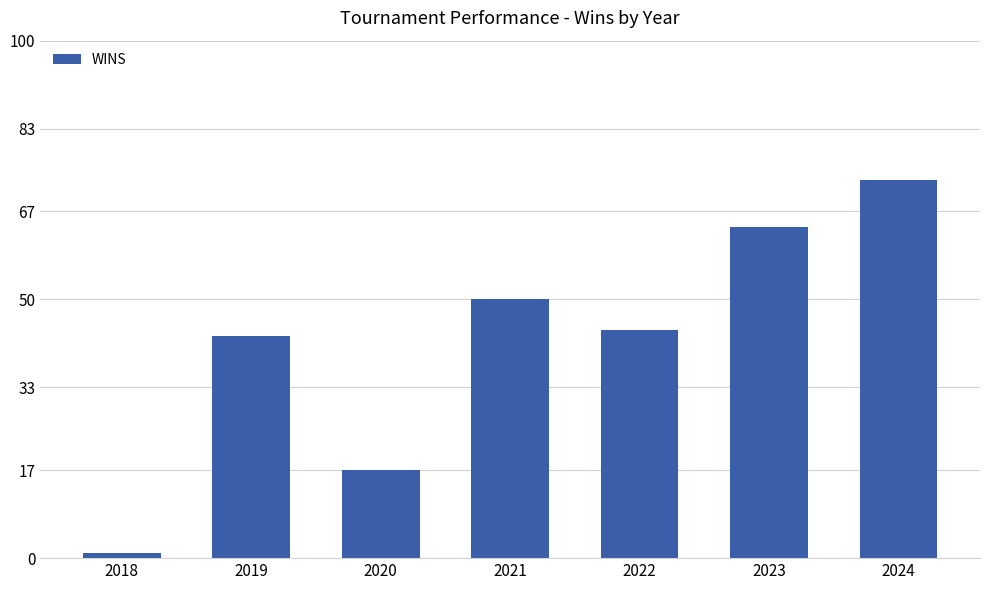

Where does the data first go above 44?

2021